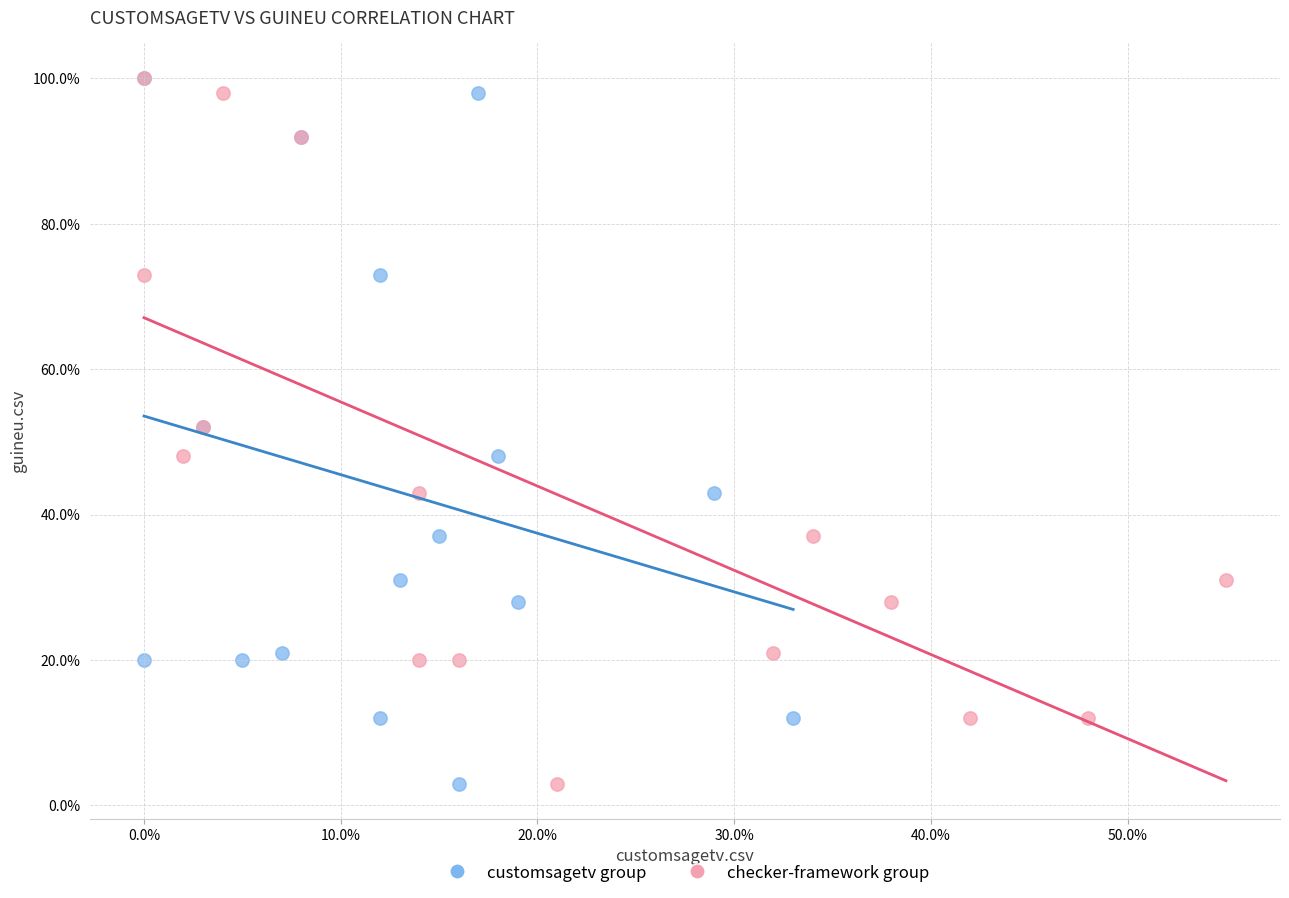

What are all the series names shown in the legend?

customsagetv group, checker-framework group